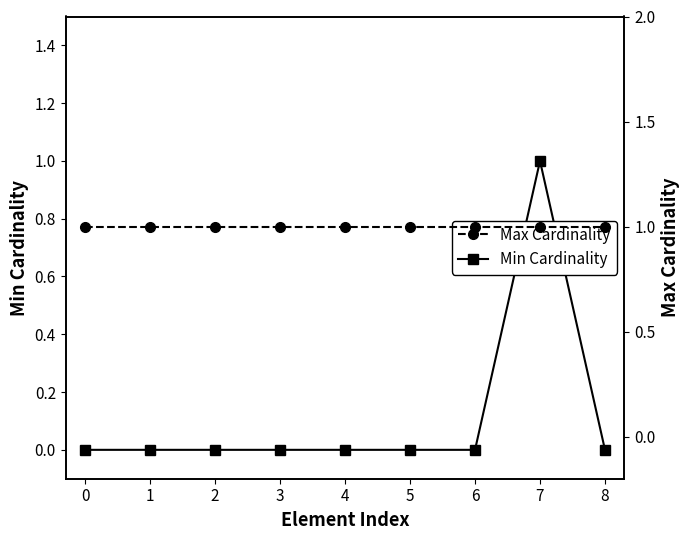

List the series in order of their peak value, highest first.

Min Cardinality, Max Cardinality